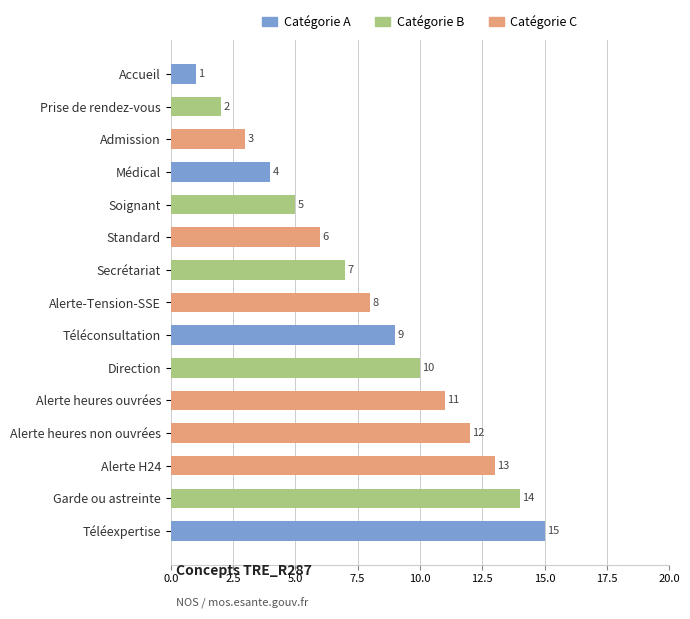

What is the change in value from Prise de rendez-vous to Admission?

+1